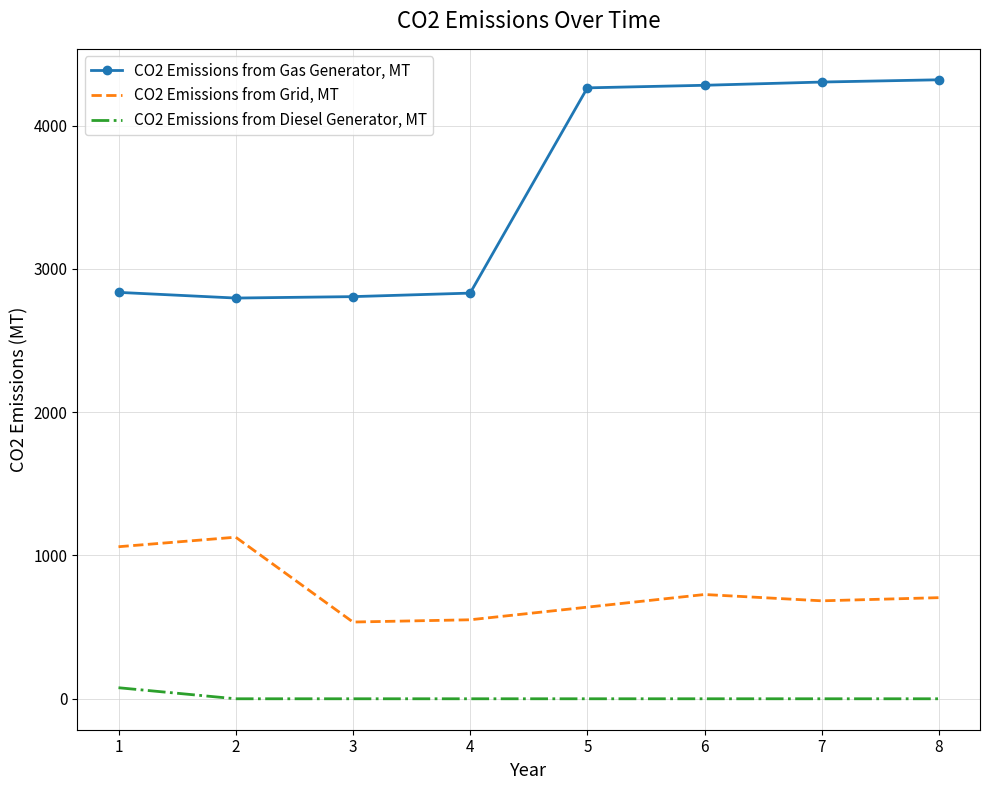

List the series in order of their peak value, highest first.

CO2 Emissions from Gas Generator, MT, CO2 Emissions from Grid, MT, CO2 Emissions from Diesel Generator, MT